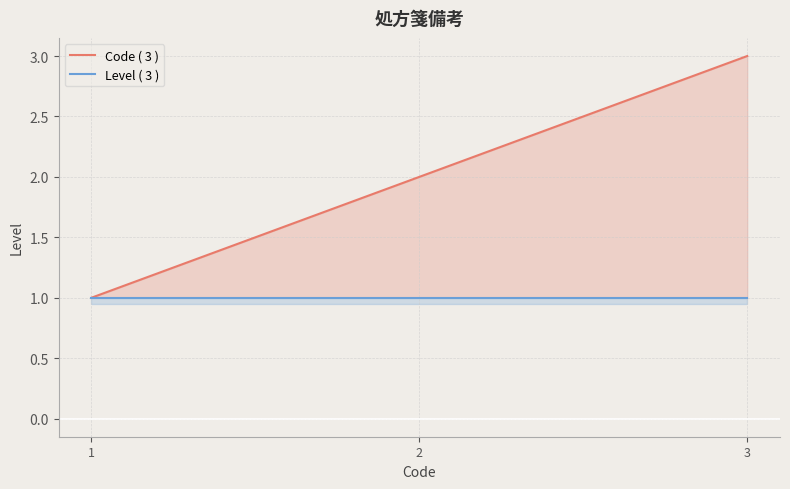

Which series has the largest range (max minus min)?

Code ( 3 )